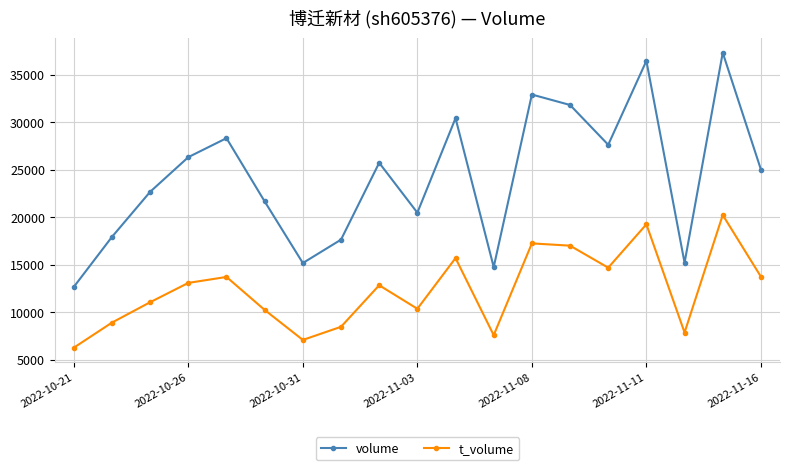

What is the value of the volume point at the 15th from the left?

27638